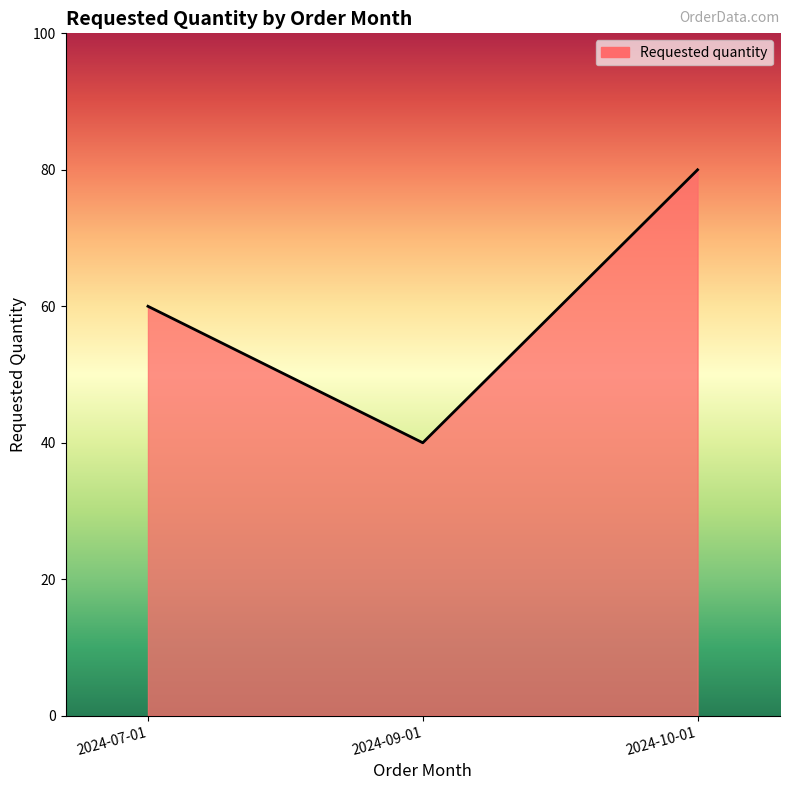

List the labels in order of value, largest first.

2024-10-01, 2024-07-01, 2024-09-01